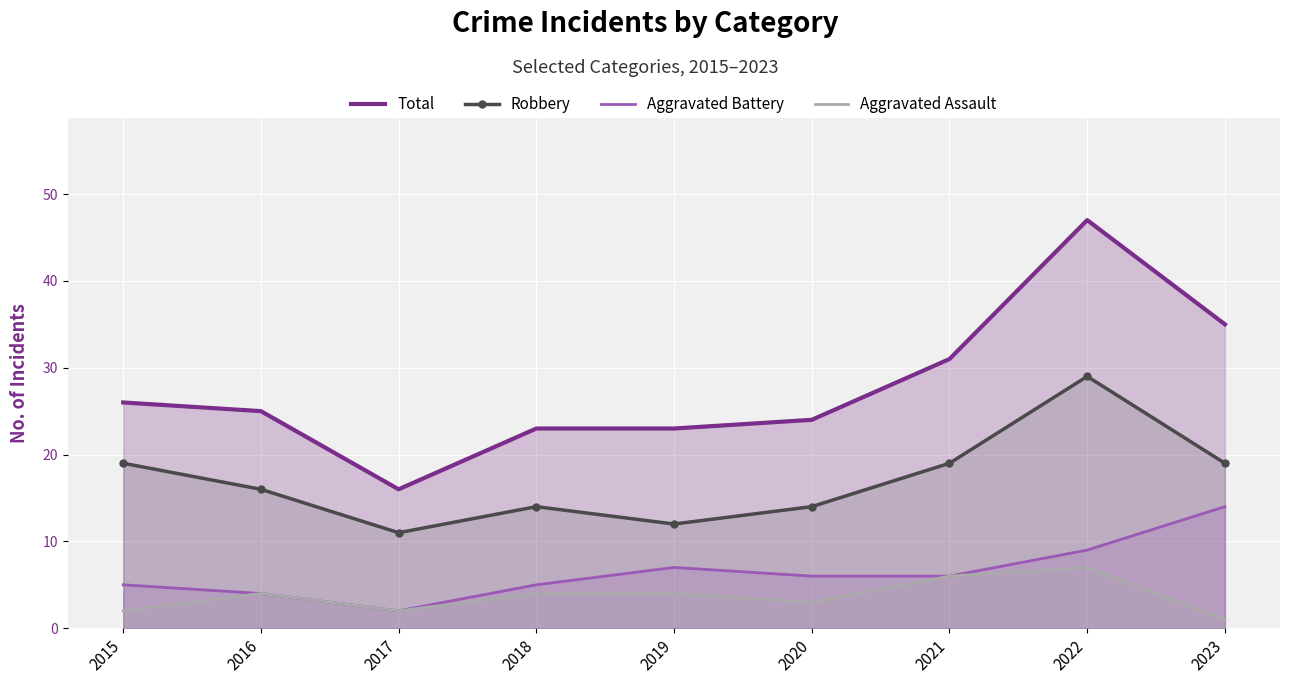

Which category has the lowest value in the Total series?

2017